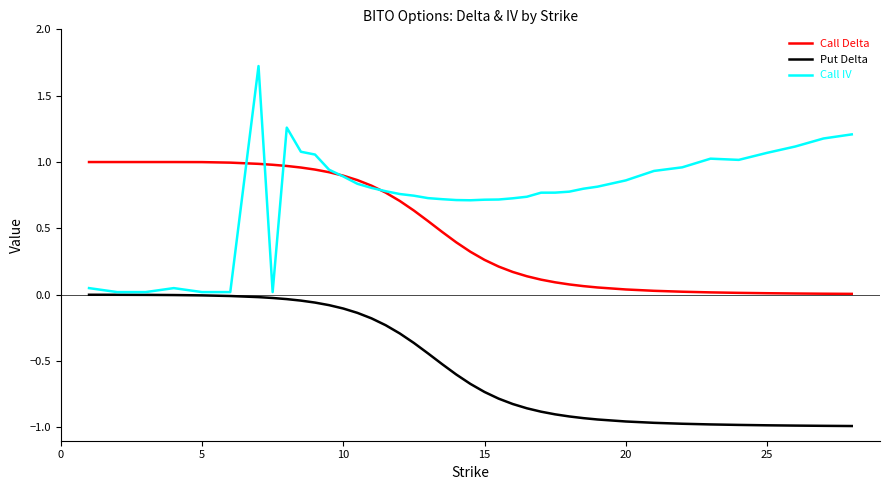

What are all the series names shown in the legend?

Call Delta, Put Delta, Call IV